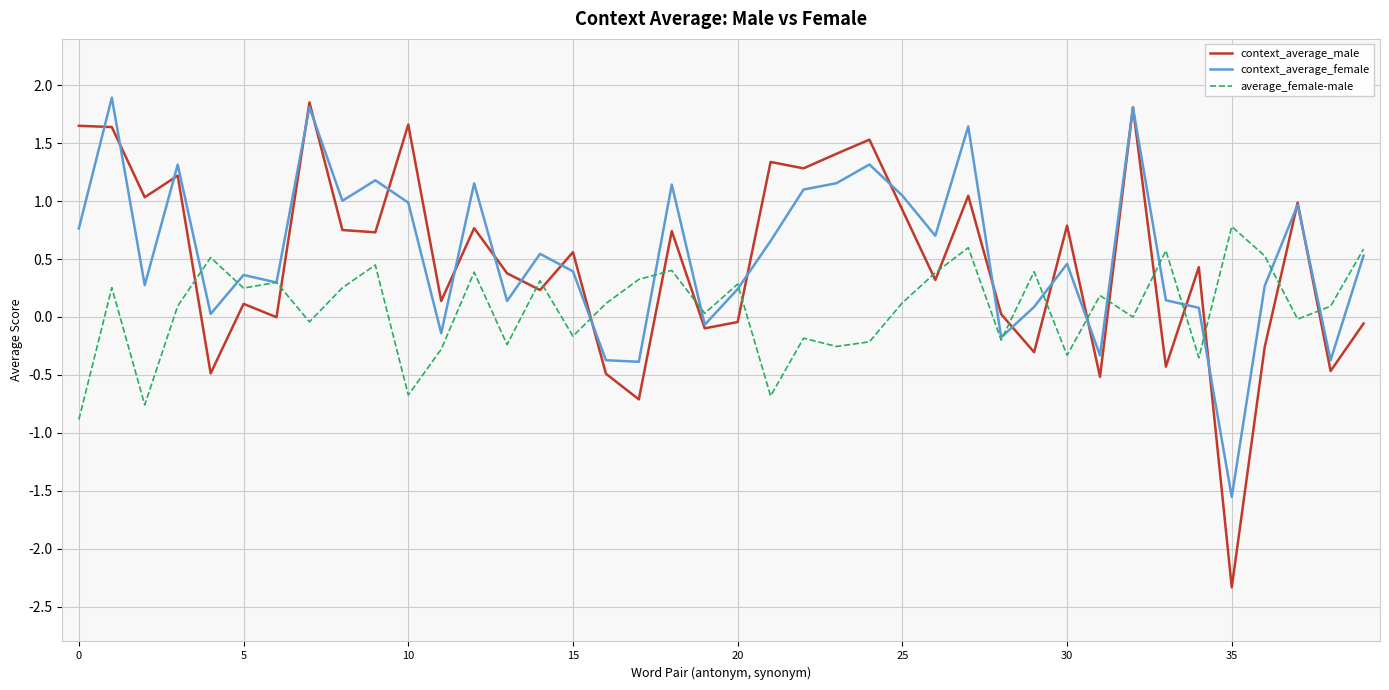

Is this an area chart (filled region under the line)?

No